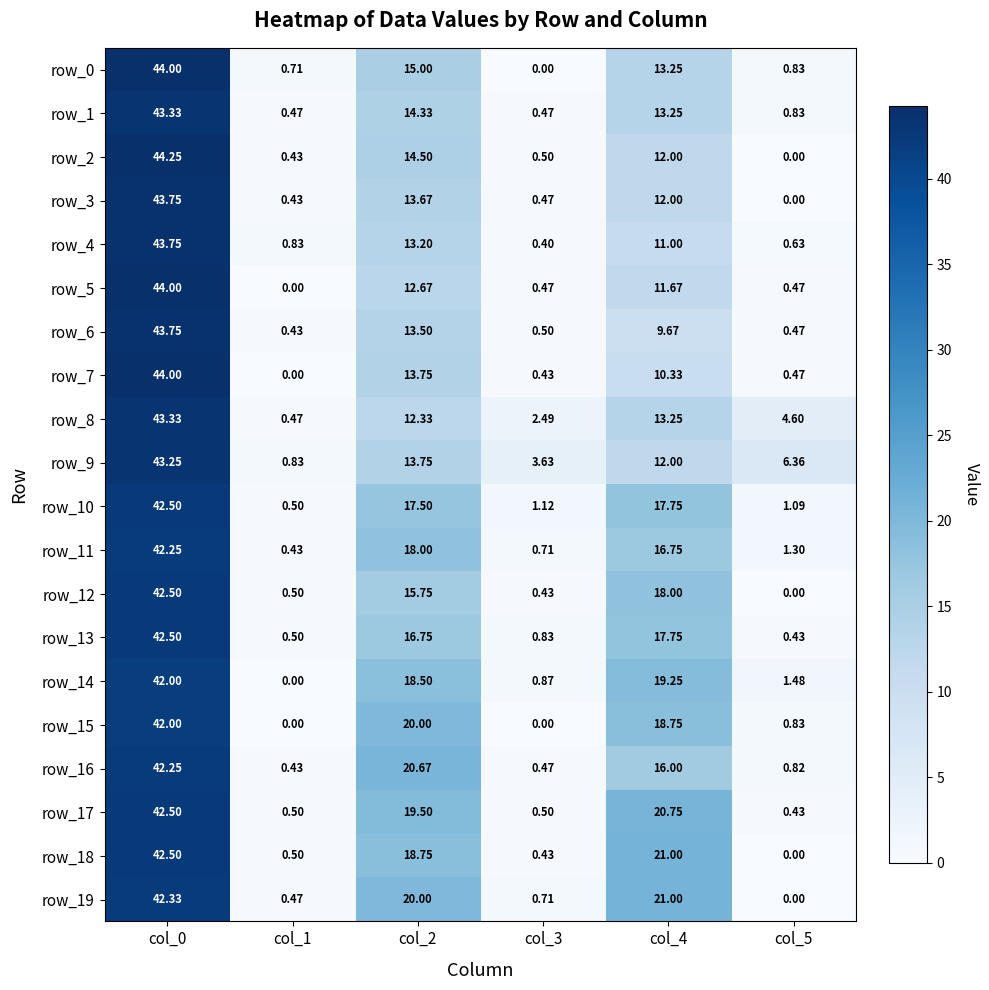

What is the minimum value for row_10?

0.5